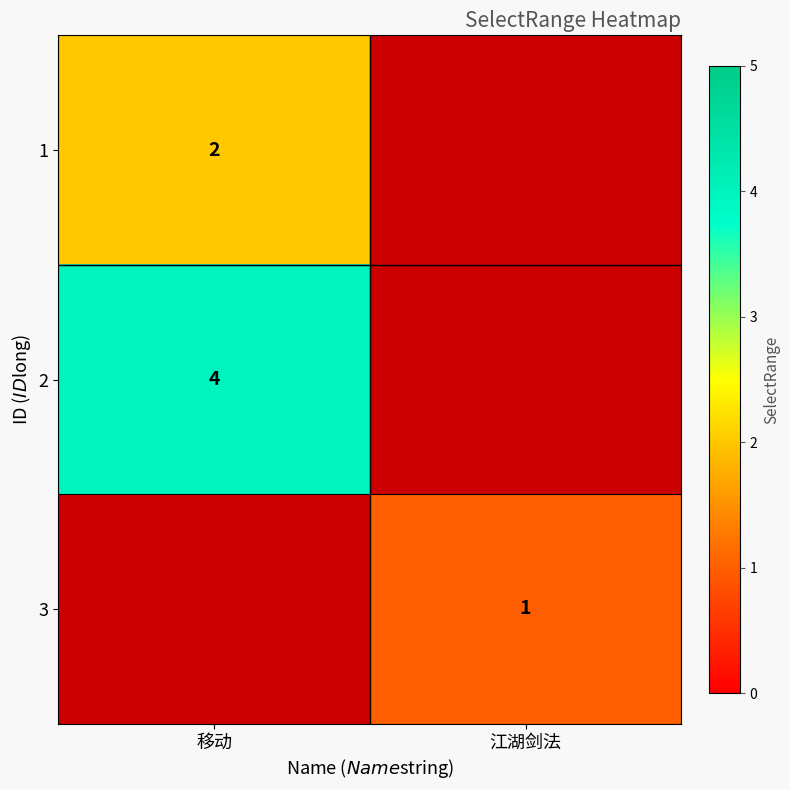

The value of 1 at 移动 is 1. True or false?

False